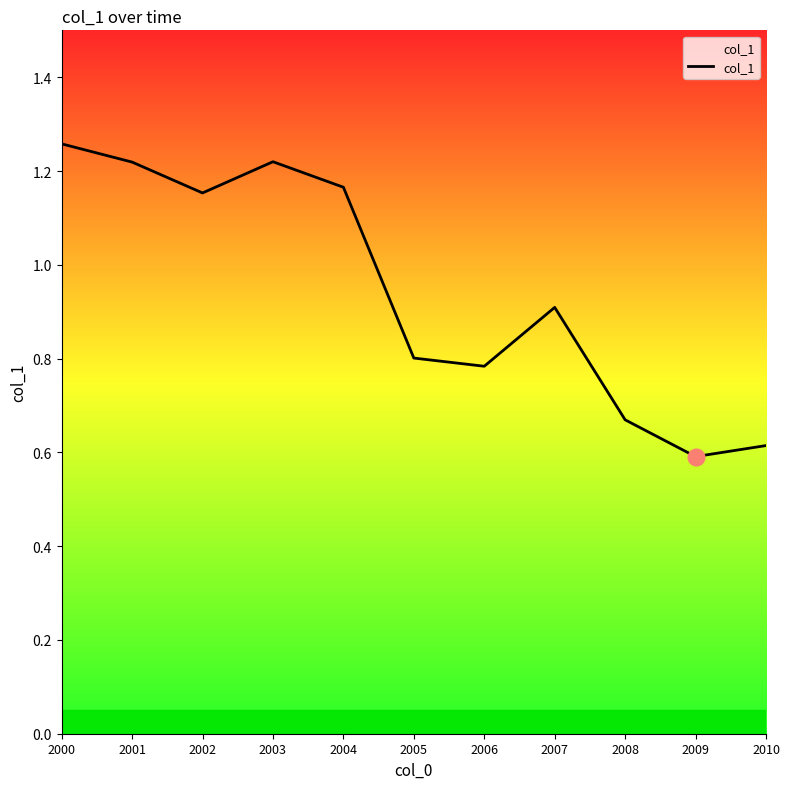

Is this an area chart (filled region under the line)?

No